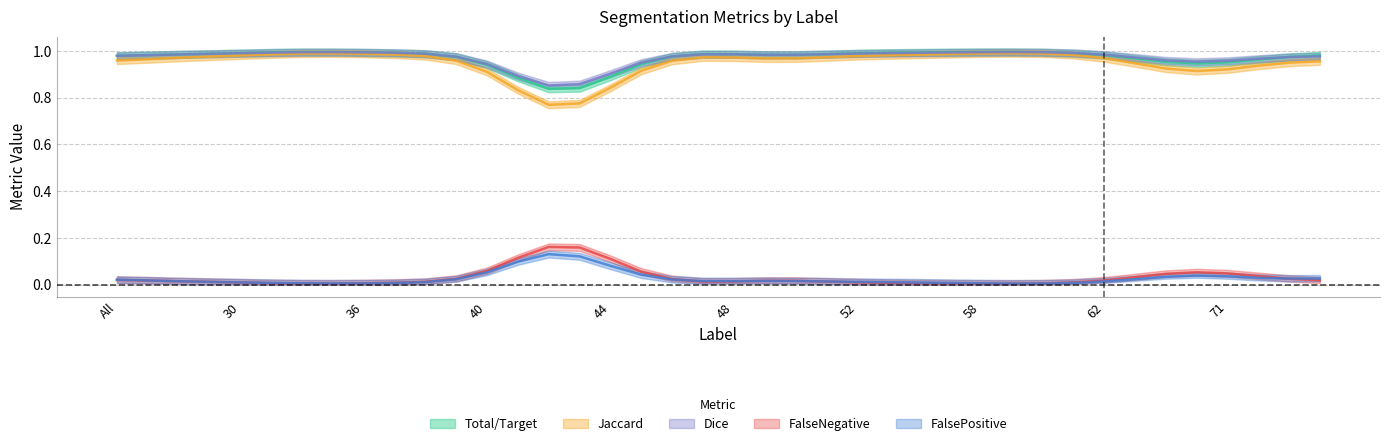

Rank the series at 4 from highest to lowest value.

Total/Target, Dice, Jaccard, FalsePositive, FalseNegative